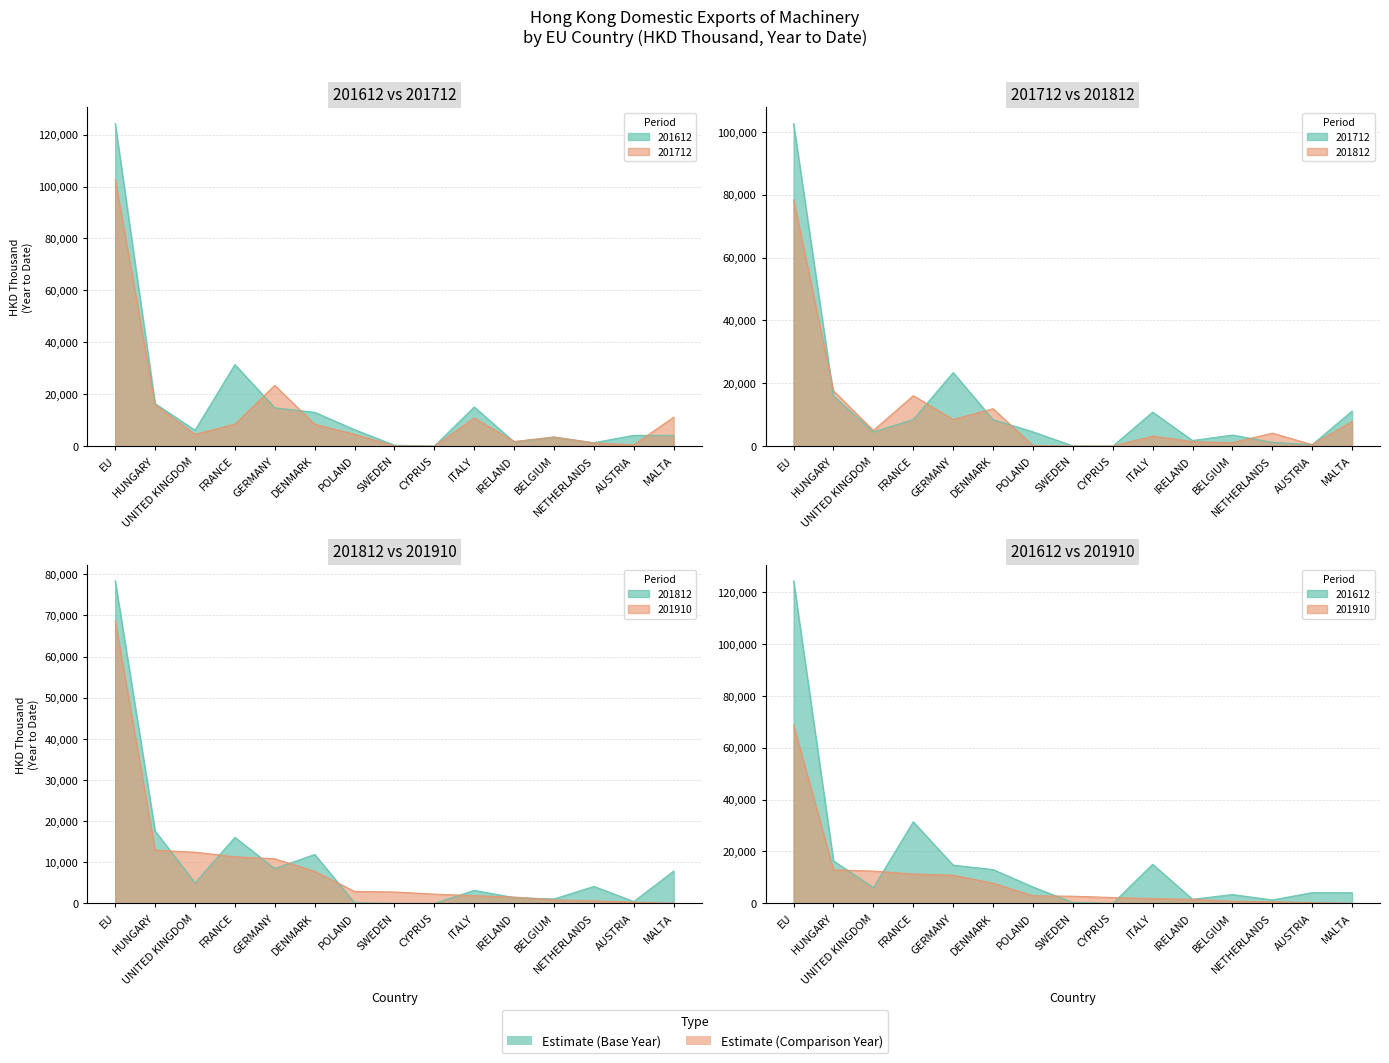

What is the difference between the highest and lowest values at BELGIUM?

2692.2